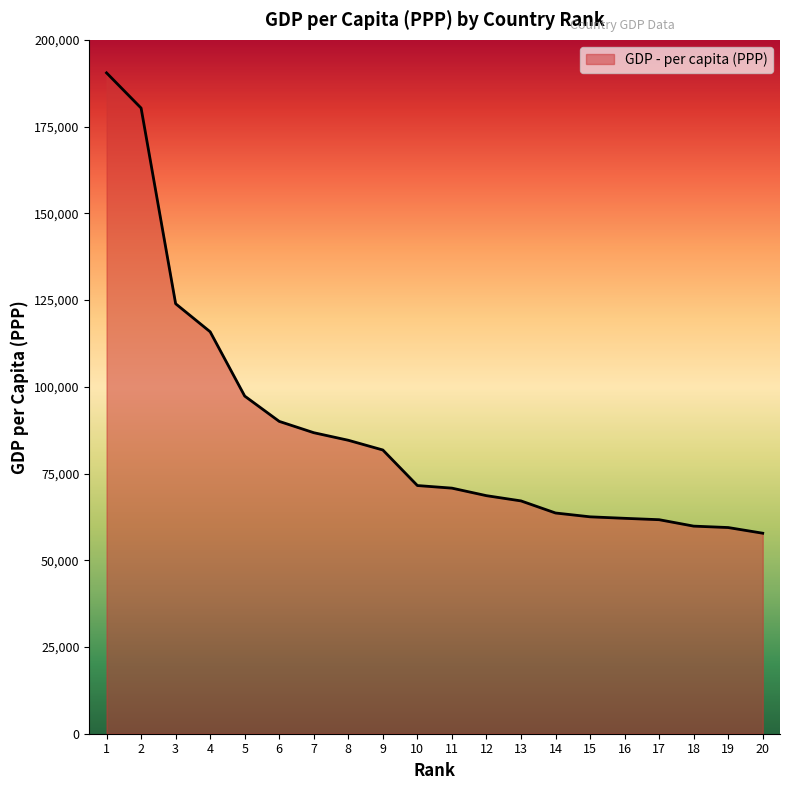

Is it true that the value at 4 is 115874?

True